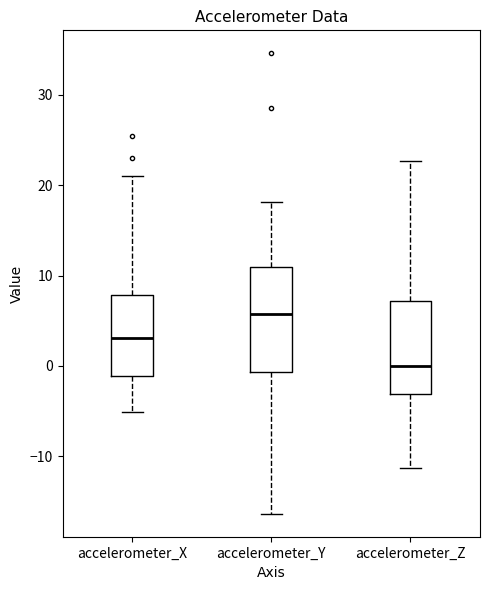

Reading left to right, read every box against the y-axis: the position of its median line, the range the box covers, and the ends of its whiskers. The values are not printed on the chart, so give them approximately, as read against the axis.

accelerometer_X: median 3, box -1 to 8, whiskers -5 to 21
accelerometer_Y: median 6, box -1 to 11, whiskers -16 to 18
accelerometer_Z: median 0, box -3 to 7, whiskers -11 to 23